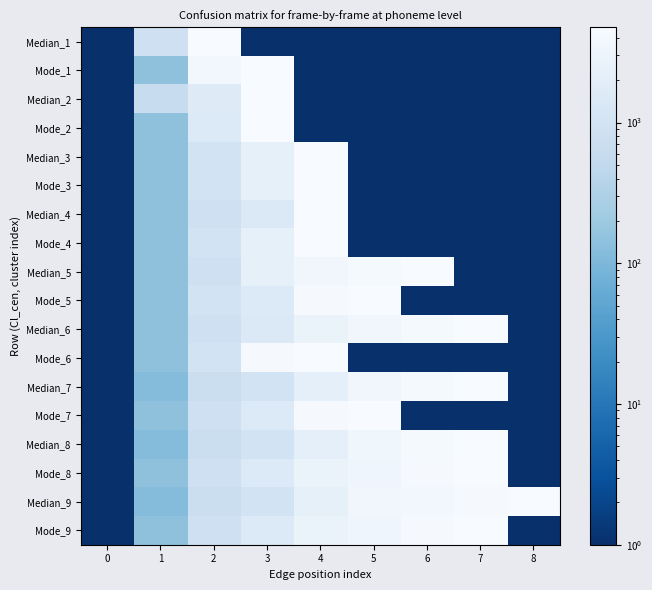

At which category is the sum across all series the highest?

4